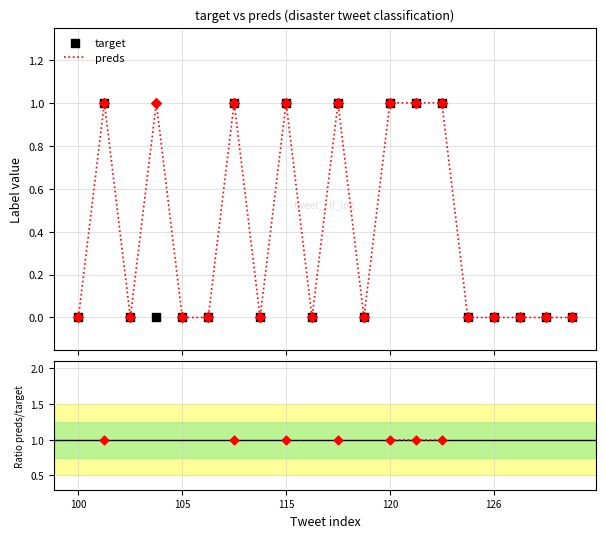

Is the value of preds at 13 greater than the value of target at 13?

No